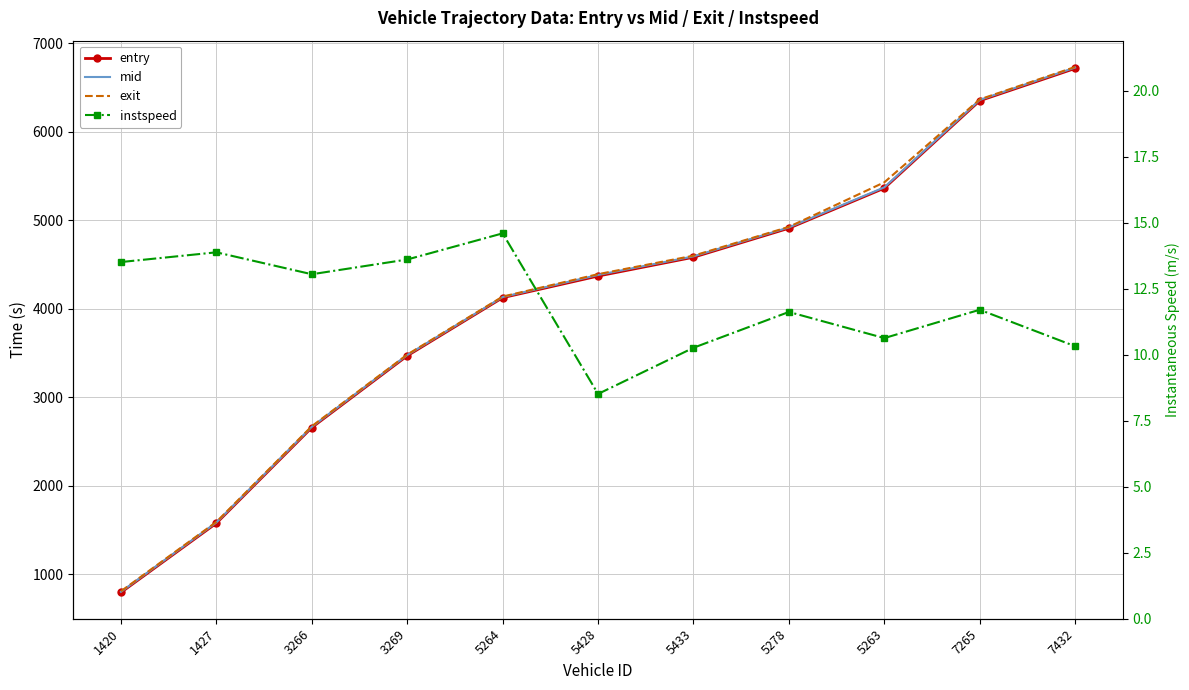

Is the value of instspeed at 5278 greater than the value of entry at 5278?

No